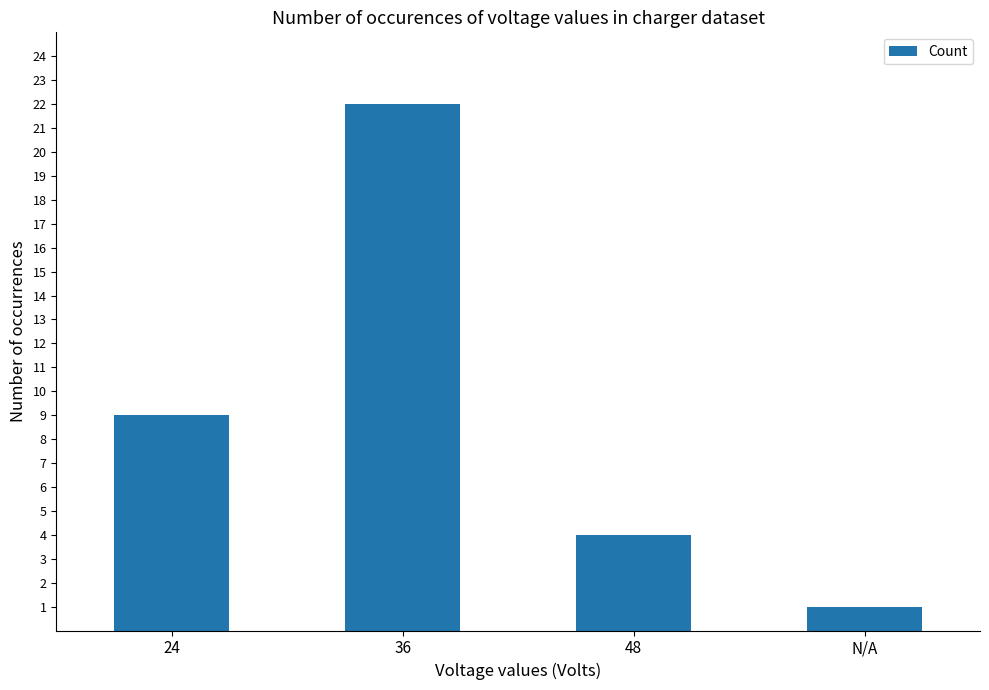

How many values are below 9?

2